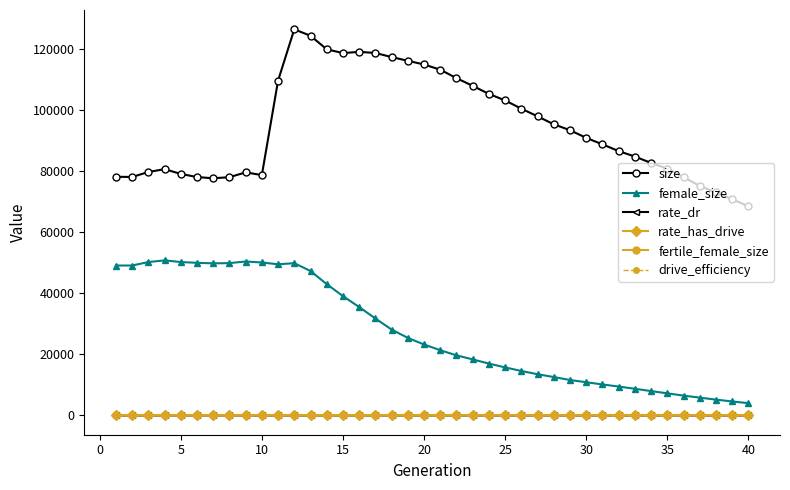

Which series has the largest range (max minus min)?

size